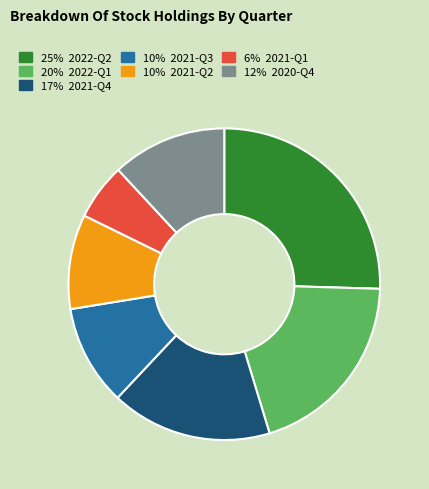

Does any single category account for the majority?

No